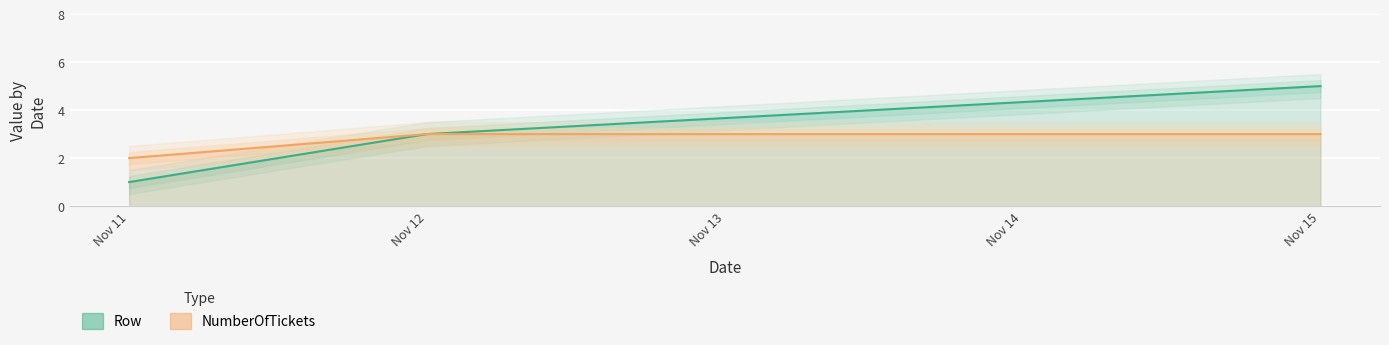

What is the minimum value for NumberOfTickets?

2